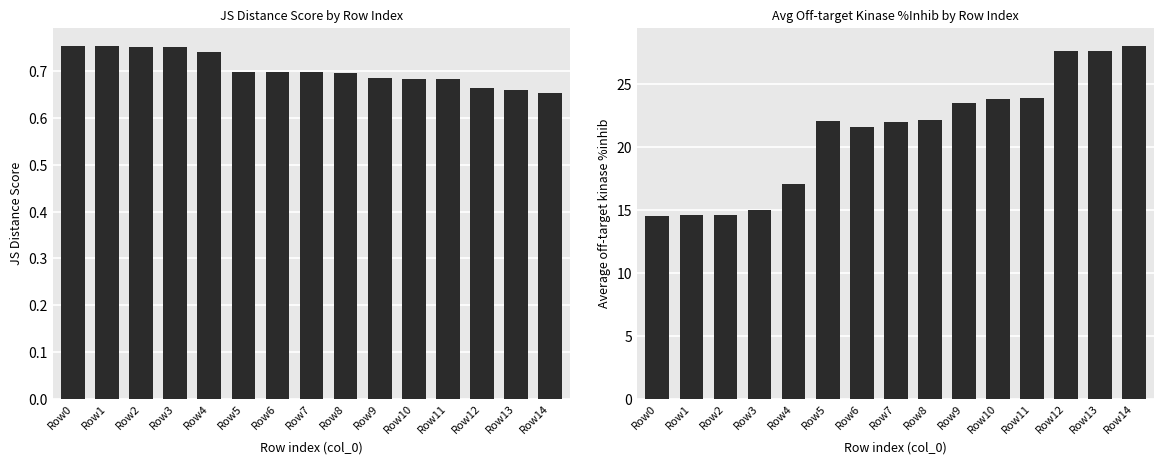

What is the difference between the second highest and second lowest values in the JS Distance Score series?

0.1